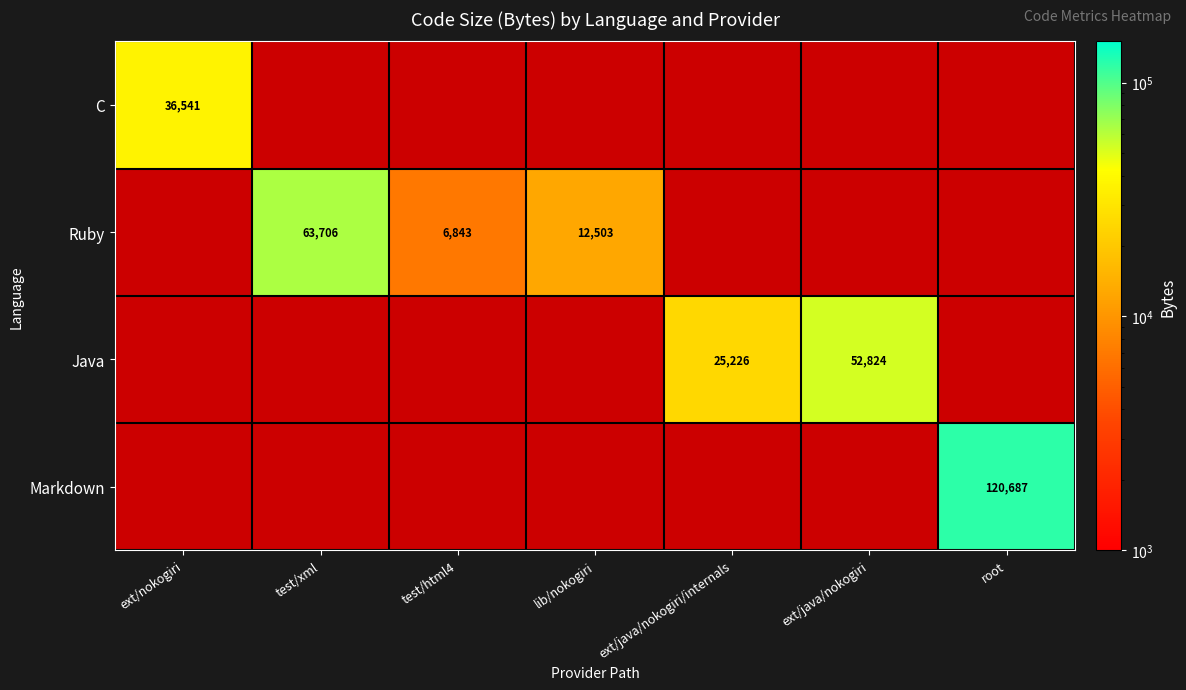

Which has a higher value, ext/nokogiri or test/html4?

ext/nokogiri